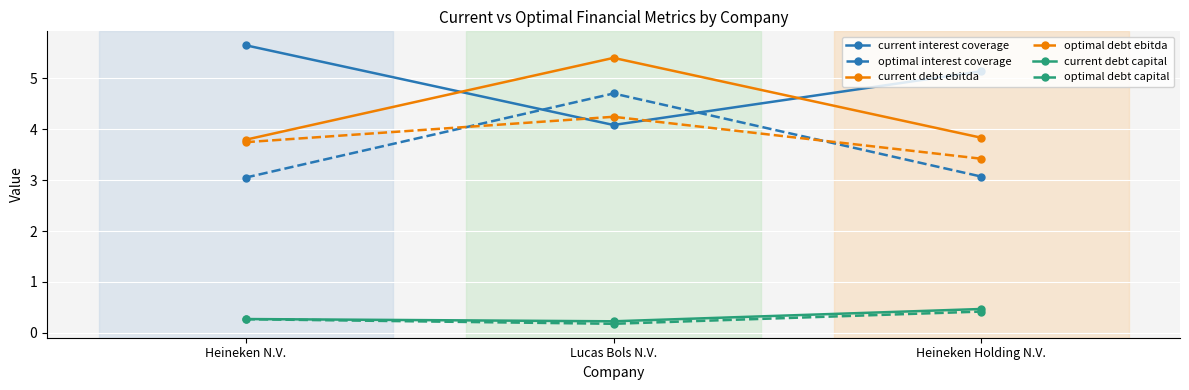

Is the value of optimal debt capital at Heineken Holding N.V. greater than the value of current debt ebitda at Heineken N.V.?

No